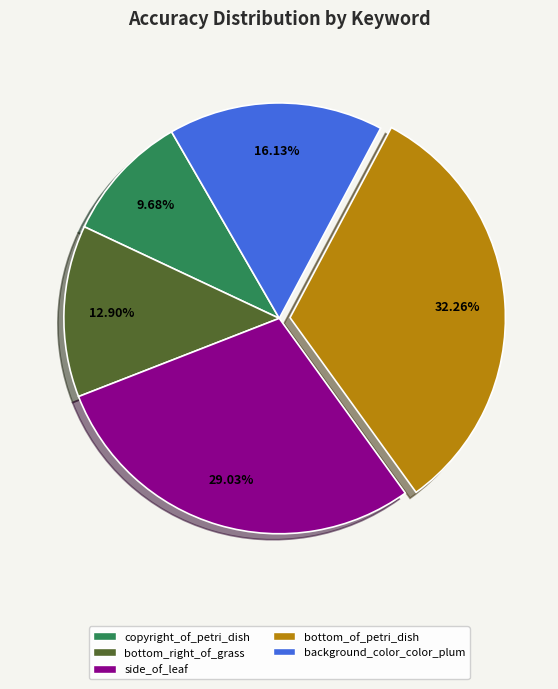

What is the largest slice in the pie chart?

bottom_of_petri_dish